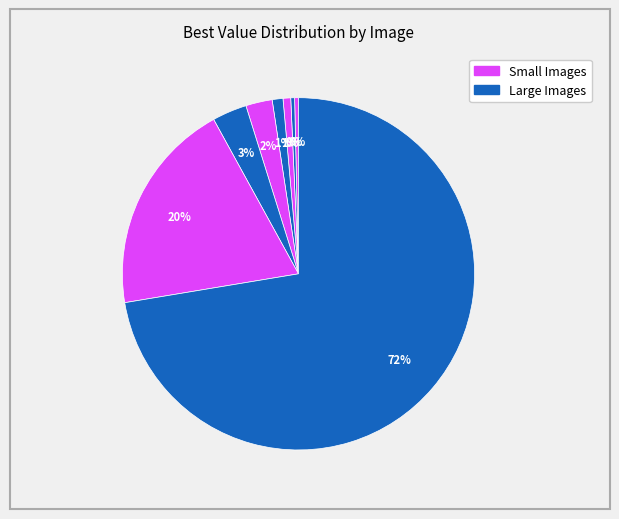

How many slices are in this pie chart?

8